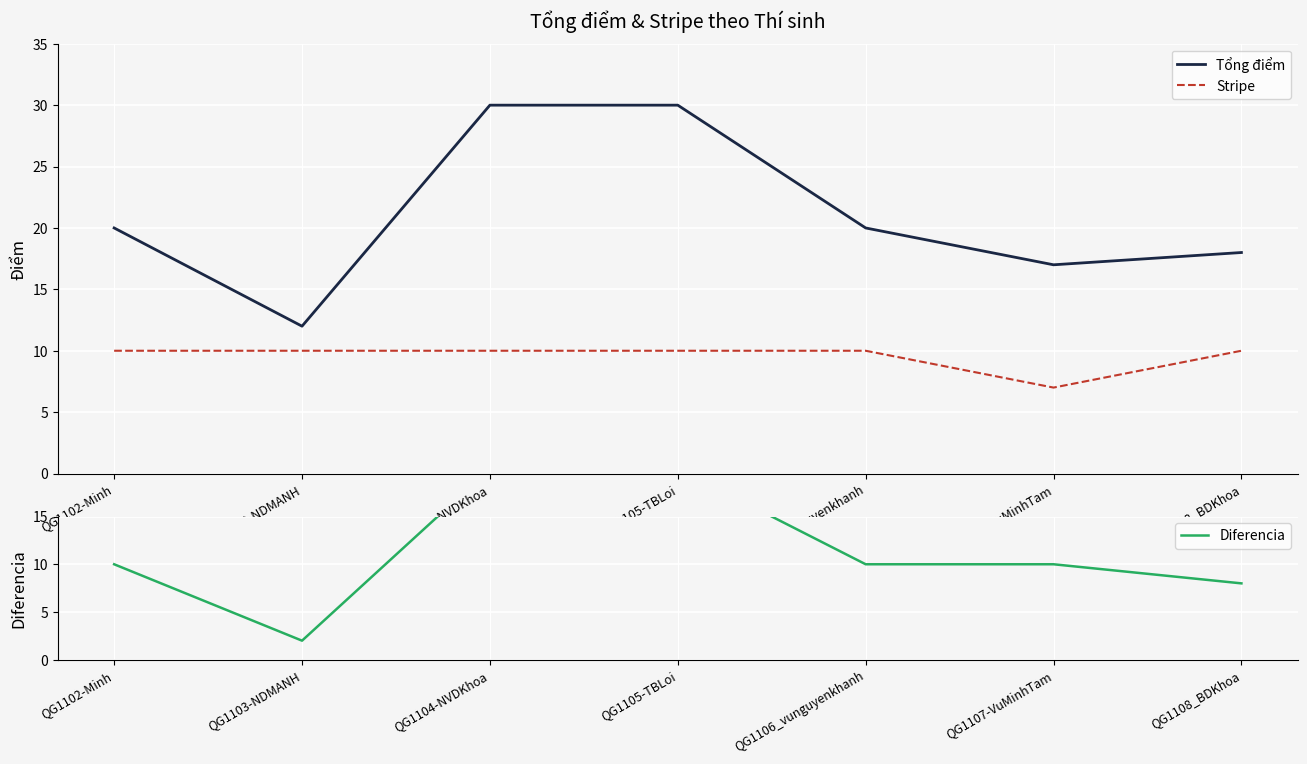

How many data points in Tổng điểm are less than 20?

3